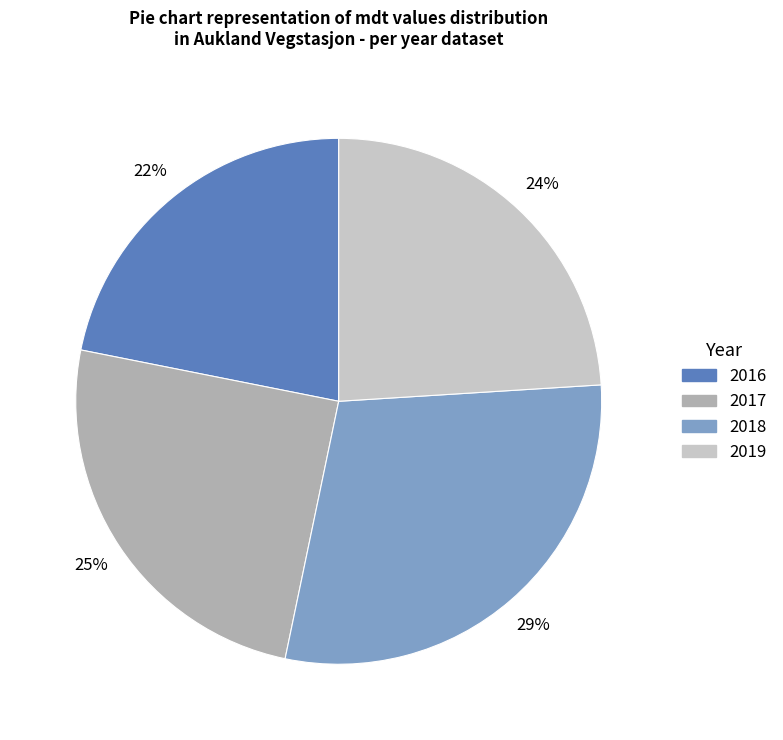

Is there any slice that represents more than half of the pie?

No